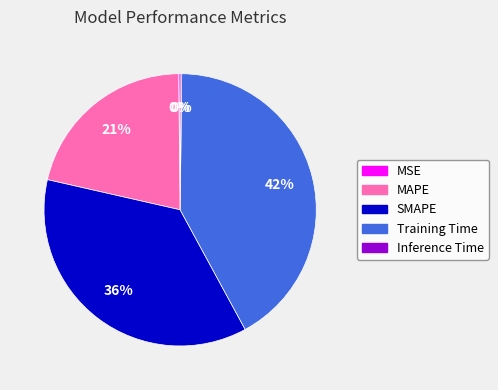

Which category has the biggest portion of the pie?

Training Time